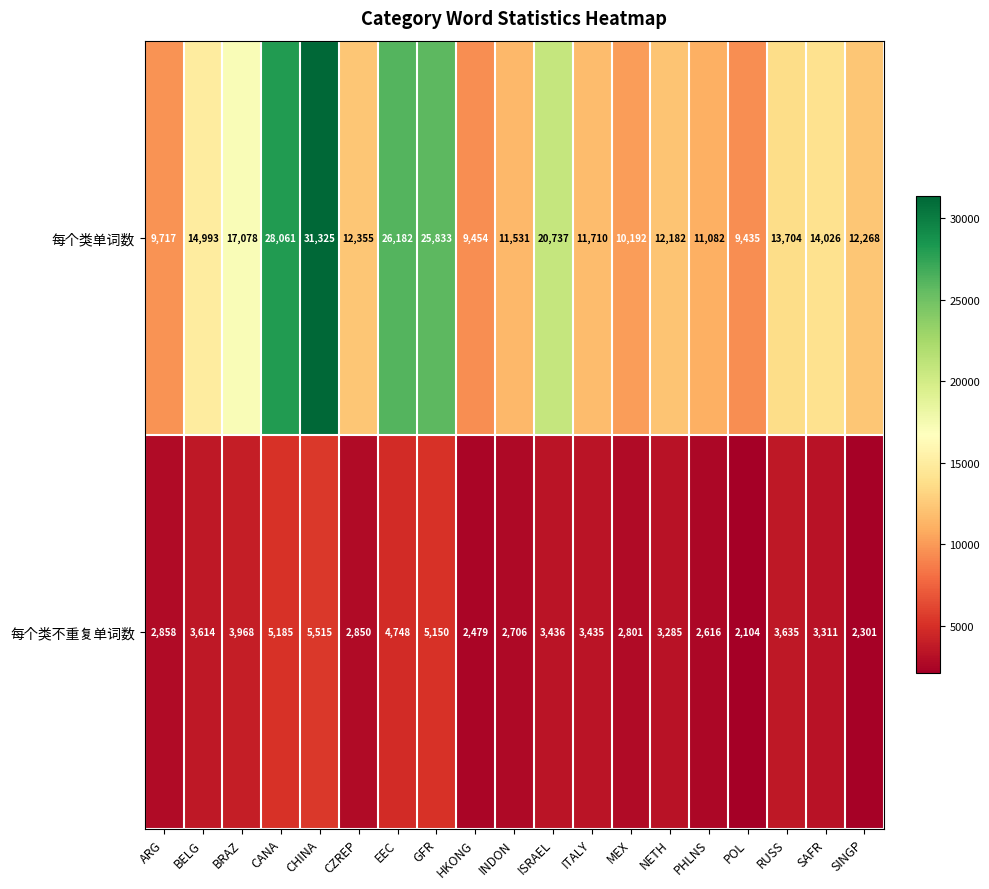

Rank the series by their maximum value, from highest to lowest.

每个类单词数, 每个类不重复单词数